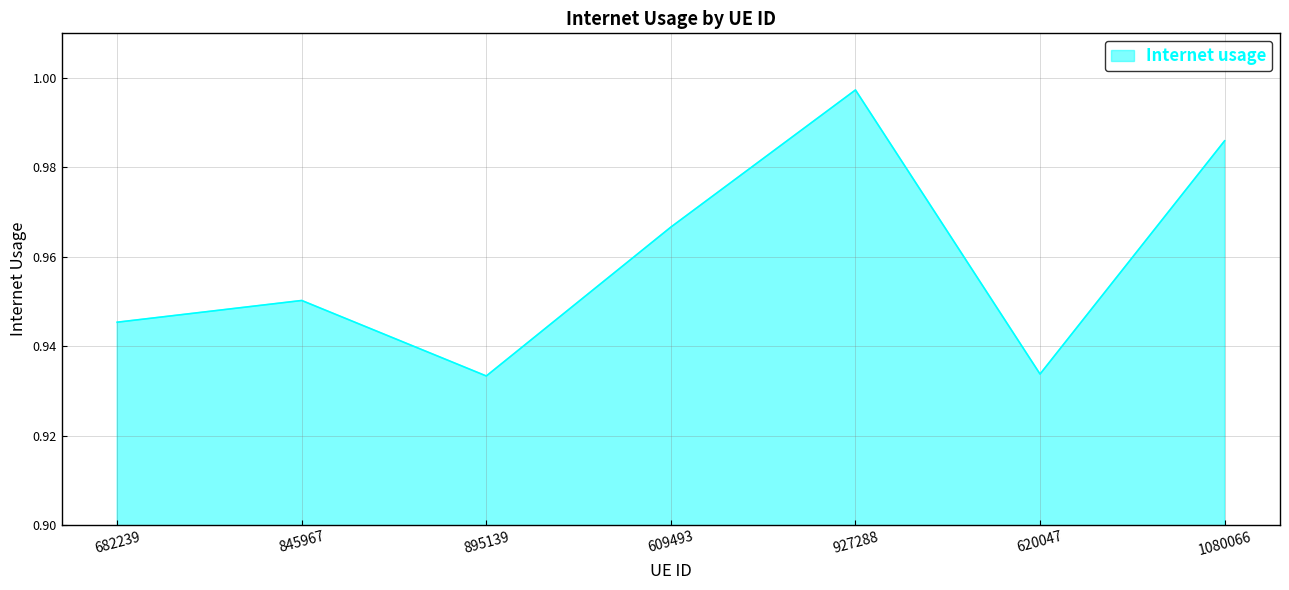

True or false: the data has more than 2 interior local peaks.

False